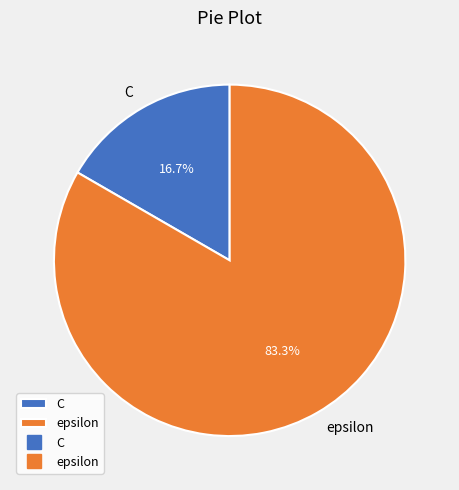

What is the largest slice in the pie chart?

epsilon